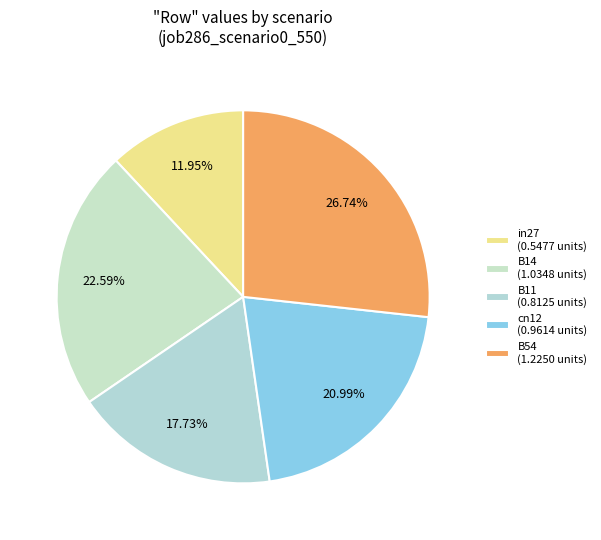

What is the total percentage of B14 and B11?

40.3%